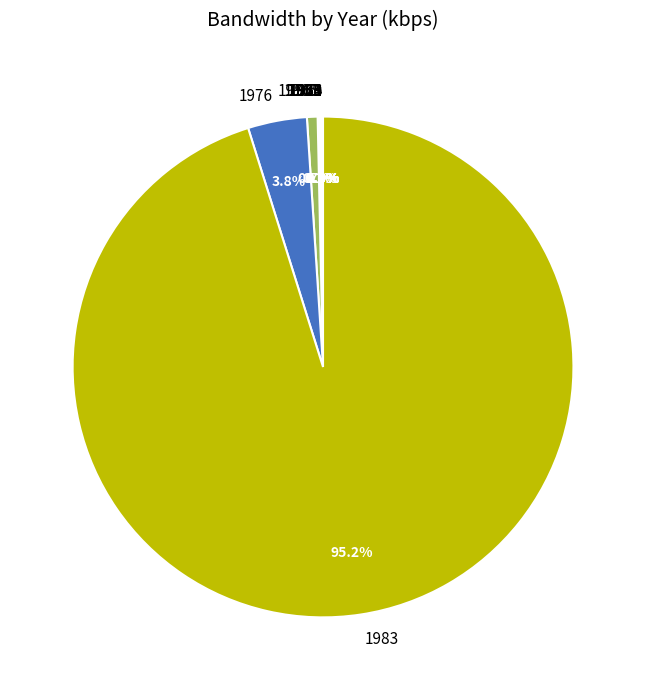

To the nearest percent, what is the difference between the largest and smallest slice percentages?

95%